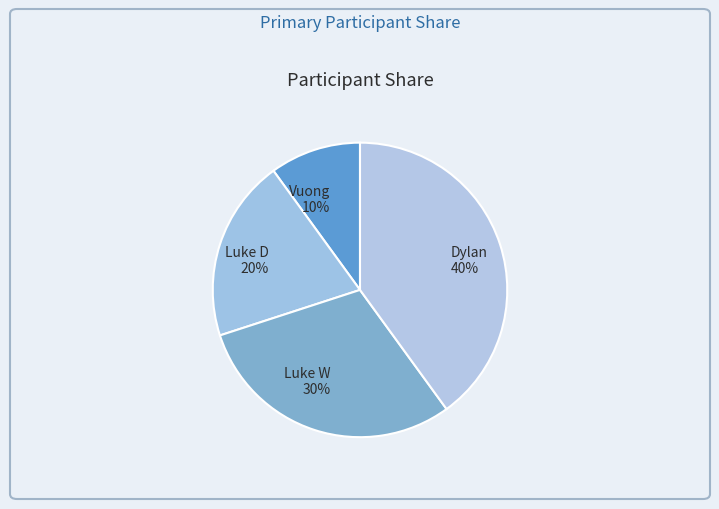

To the nearest percent, what is the difference between the Vuong and Luke D slice percentages?

10%